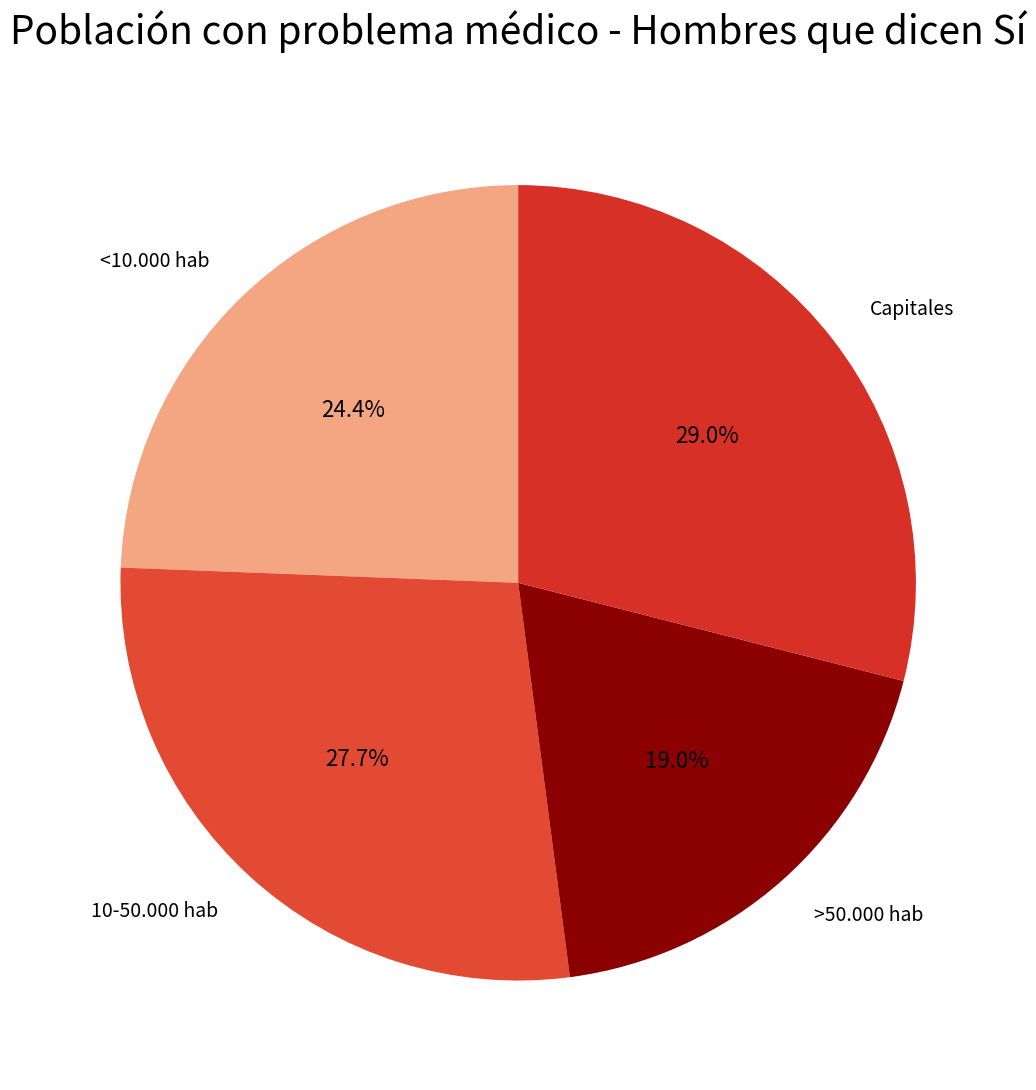

How much of the chart is everything except Capitales?

71.0%